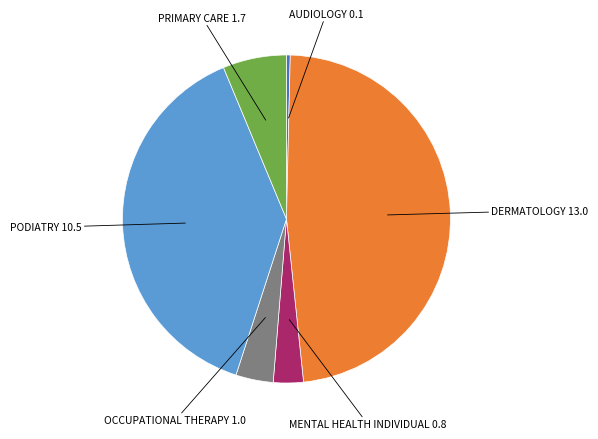

Does any single category account for the majority?

No